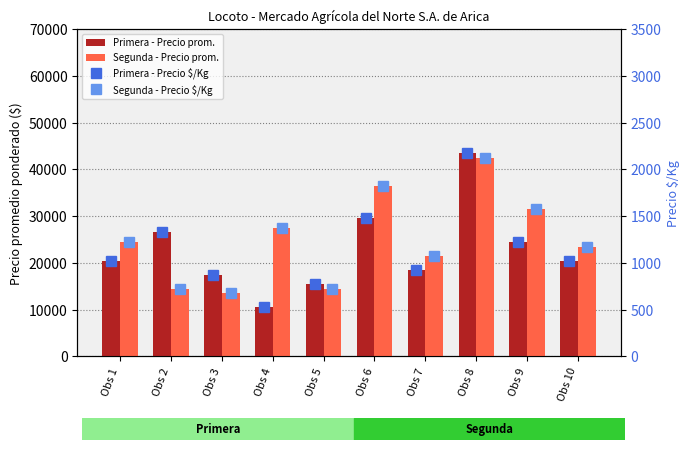

Are the bars grouped side by side (vs. stacked)?

Yes